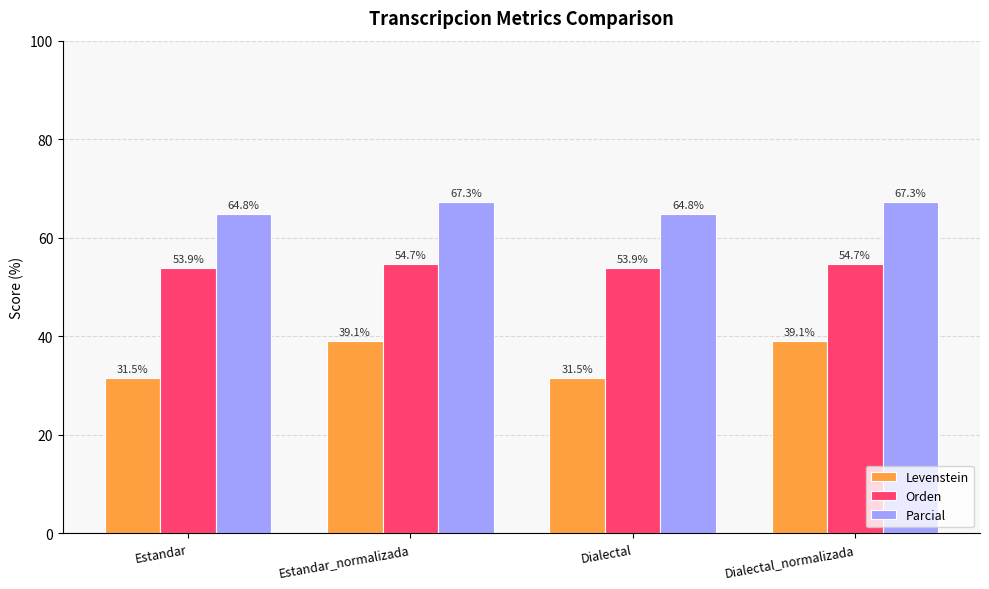

How many groups of bars are there?

4